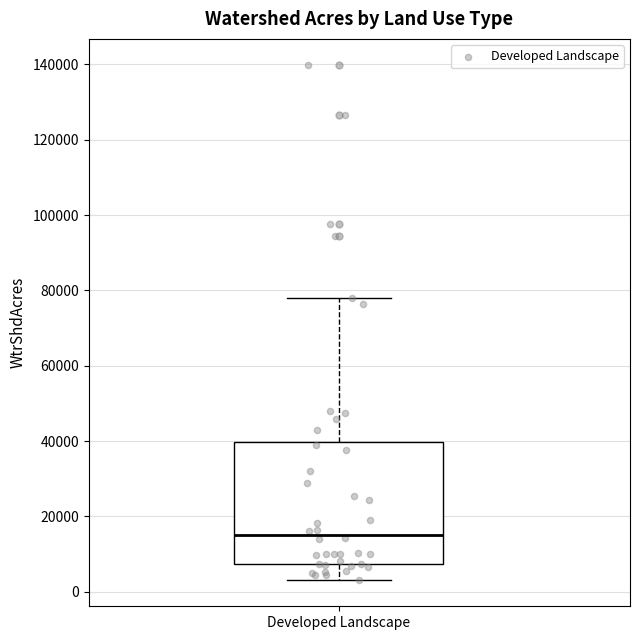

Read this box plot against the y-axis: the position of the median line, the range covered by the box, and the ends of both whiskers. The values are not printed on the chart, so give them approximately, as read against the axis.

median 16000, box 8000 to 40000, whiskers 4000 to 78000